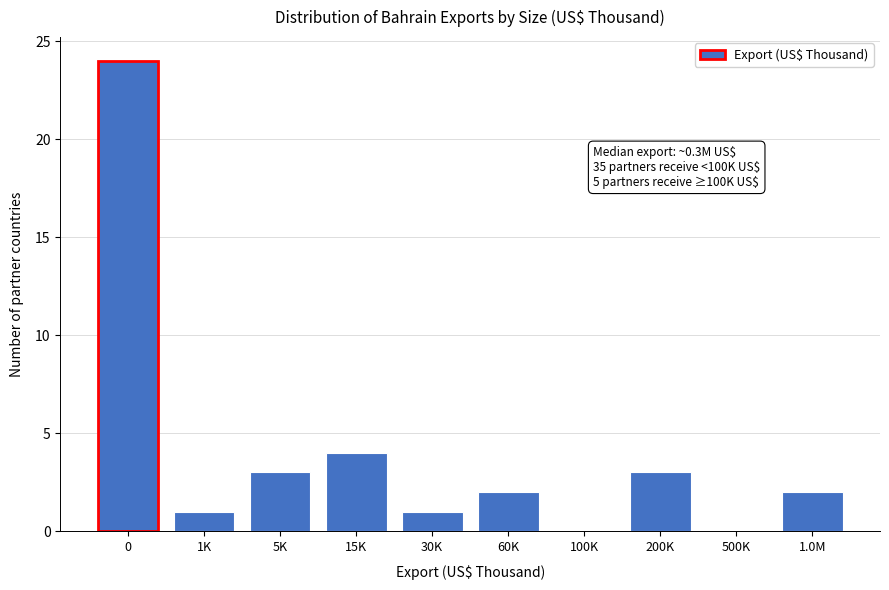

Reading right to left, extract all data points from this chart.

1.0M=2	500K=0	200K=3	100K=0	60K=2	30K=1	15K=4	5K=3	1K=1	0=24